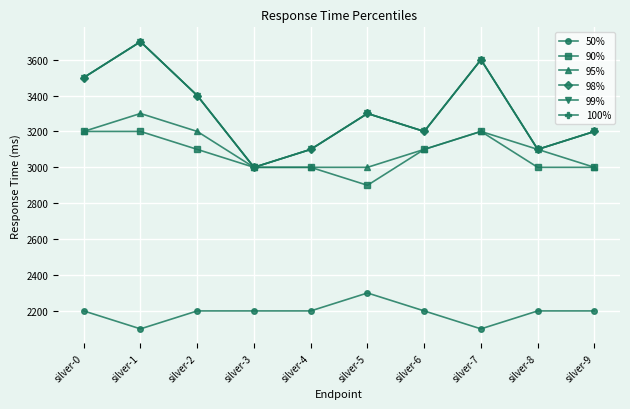

At which category does 90% reach its first local peak?

silver-7